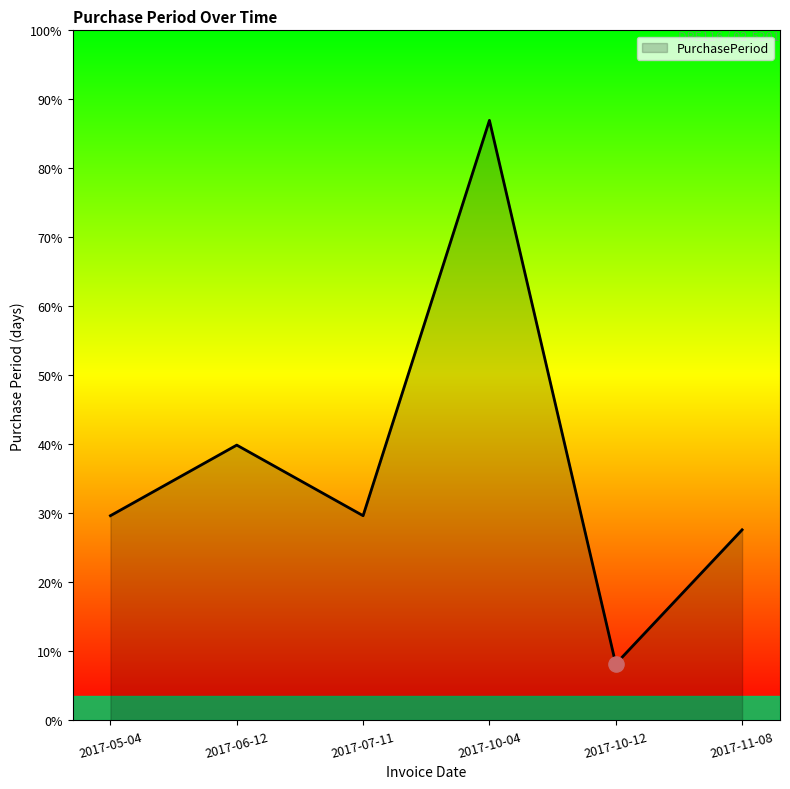

Between 2017-10-12 and 2017-07-11, which is larger?

2017-07-11